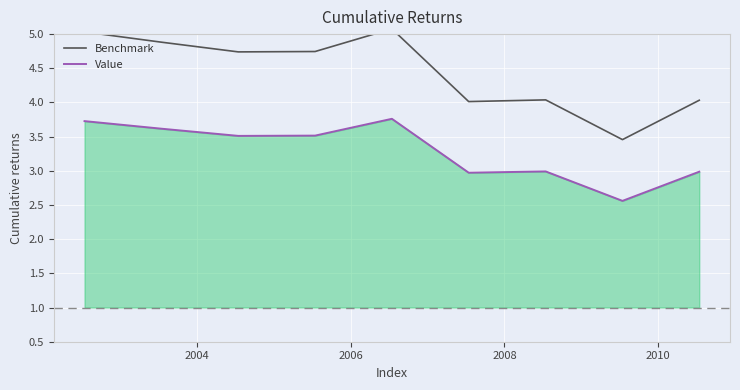

What is the maximum value for Value?

3.8